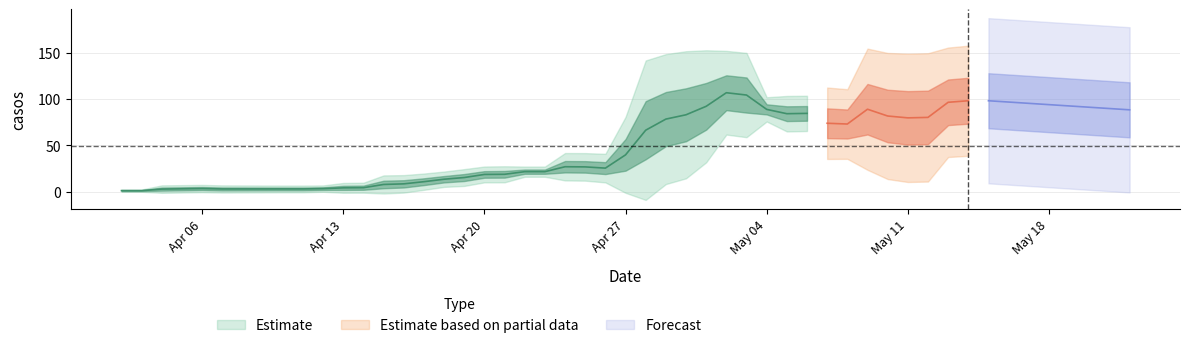

True or false: there are more than 1 points higher than both neighbors.

True